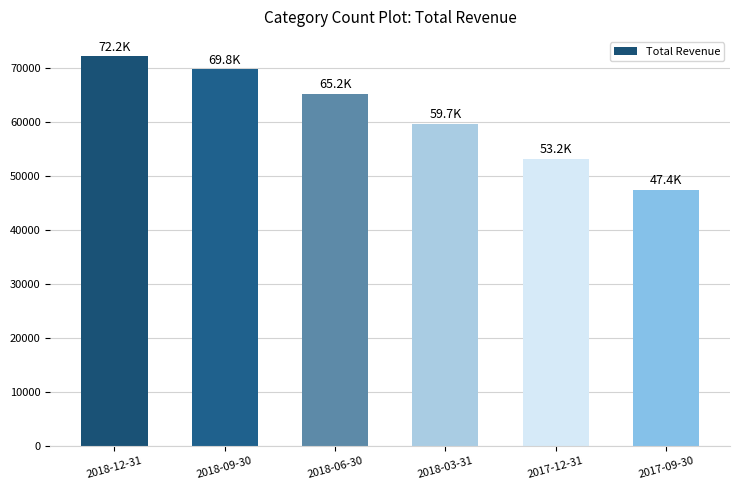

List the labels in order of value, smallest first.

2017-09-30, 2017-12-31, 2018-03-31, 2018-06-30, 2018-09-30, 2018-12-31